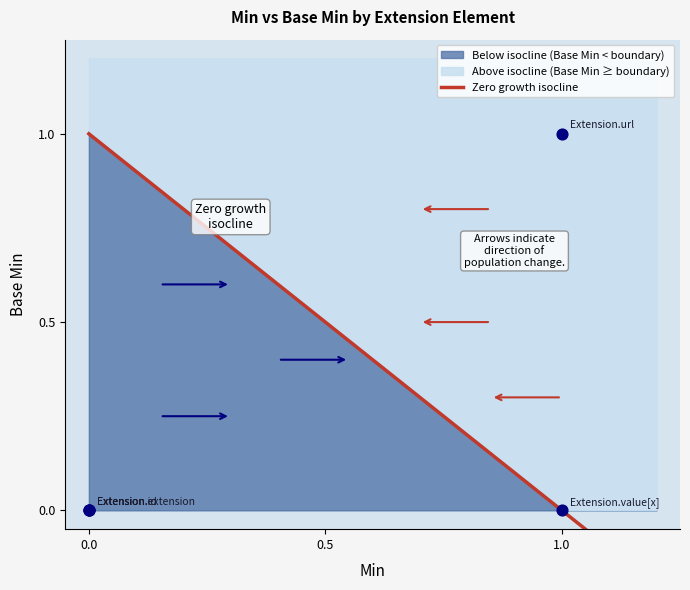

Is the value of Min at Extension.id greater than the value of Base Min at Extension?

No